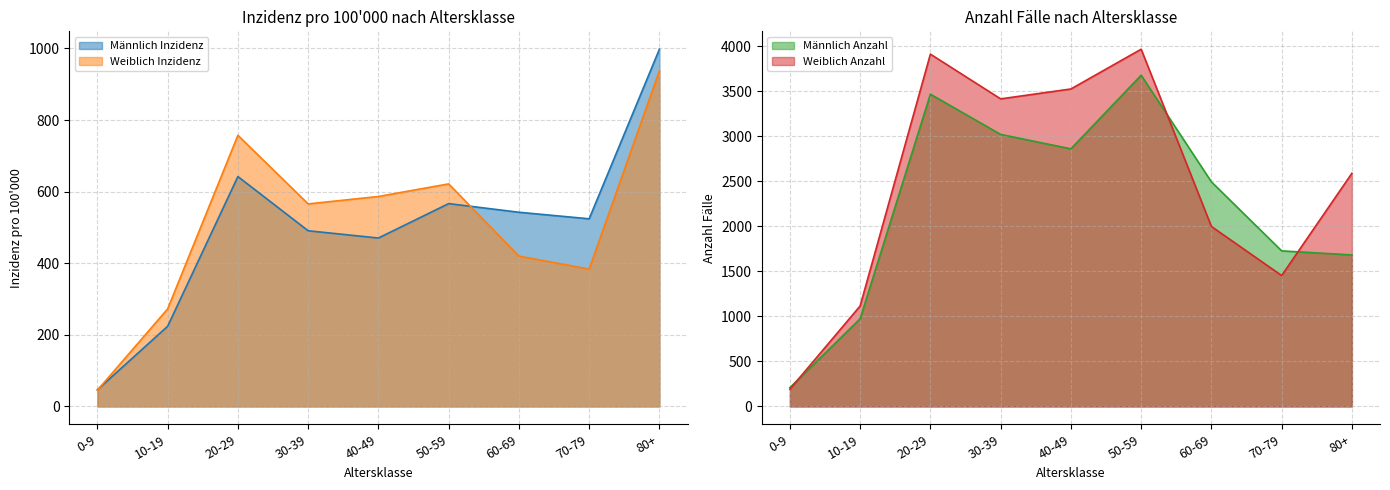

Rank the series at 20-29 from highest to lowest value.

Weiblich Anzahl, Männlich Anzahl, Weiblich Inzidenz, Männlich Inzidenz